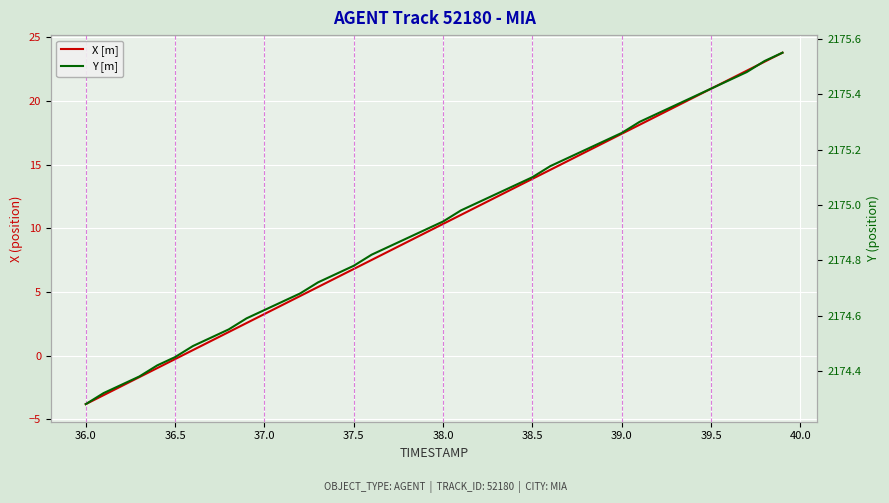

Which series has the largest total across all categories?

Y